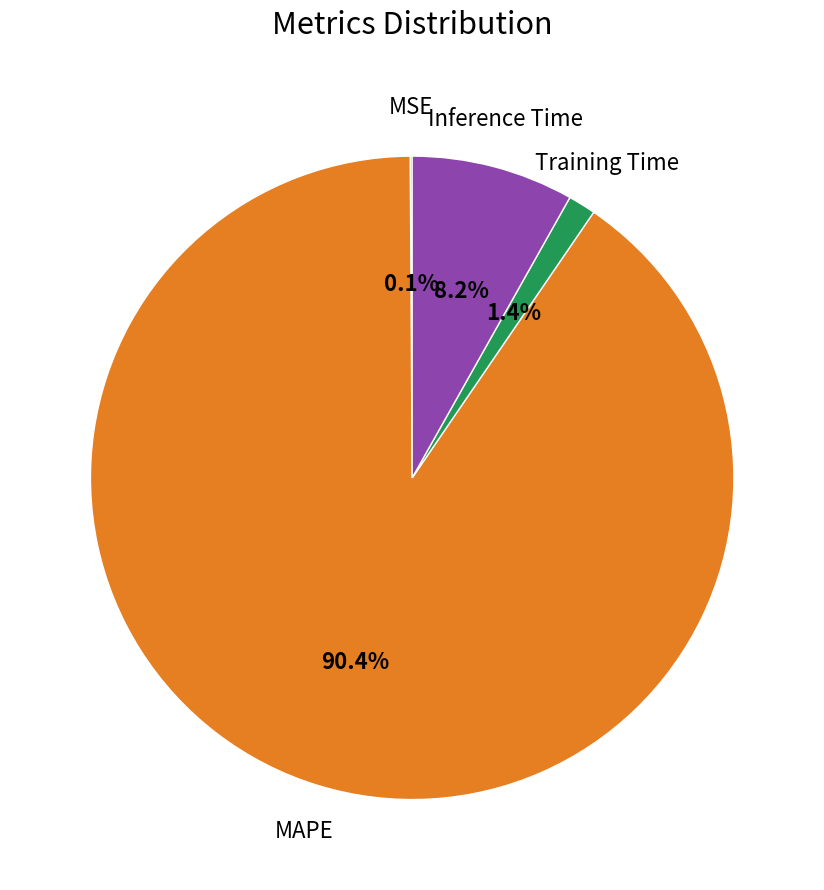

To the nearest percent, what is the difference between the largest and smallest slice percentages?

90%